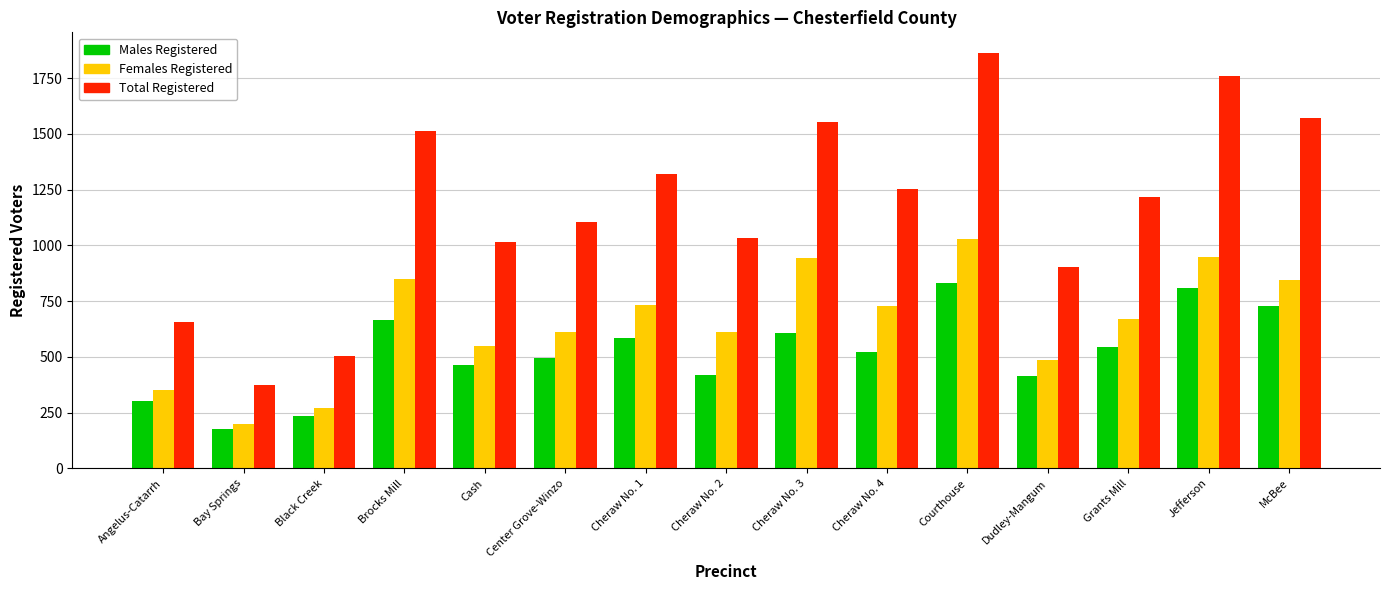

At which category is the sum across all series the highest?

Courthouse